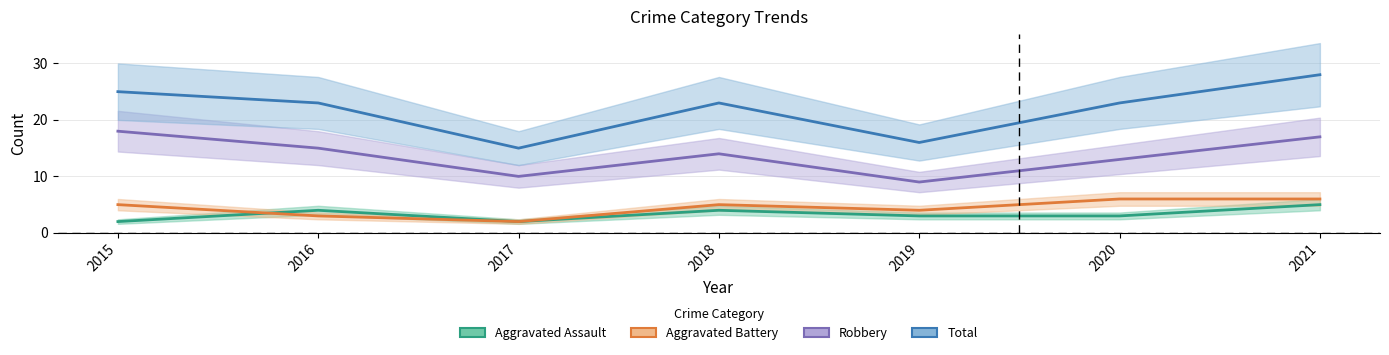

At which category is the sum across all series the highest?

2021